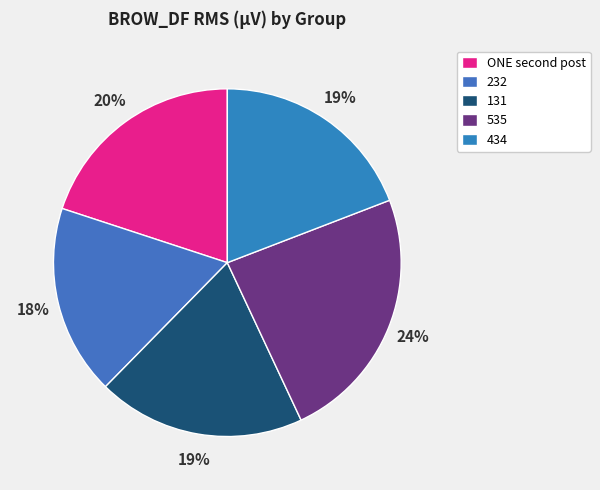

To the nearest percent, what is the difference between the largest and smallest slice percentages?

6%